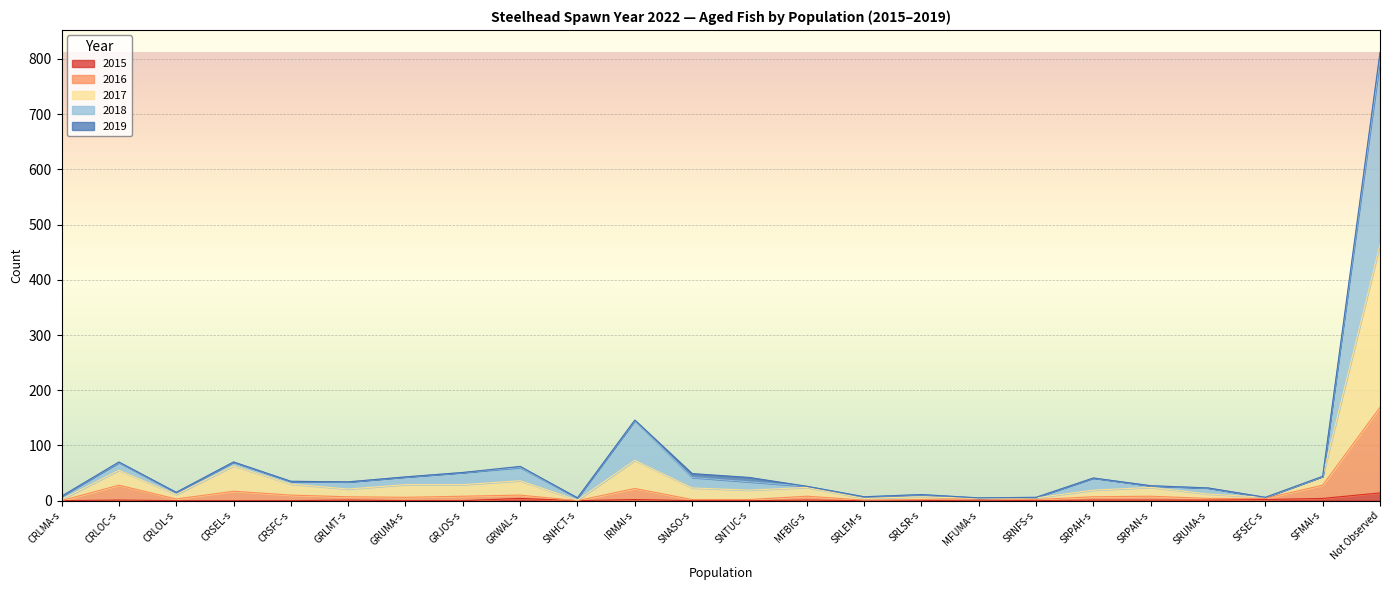

Which series has the largest total across all categories?

2018